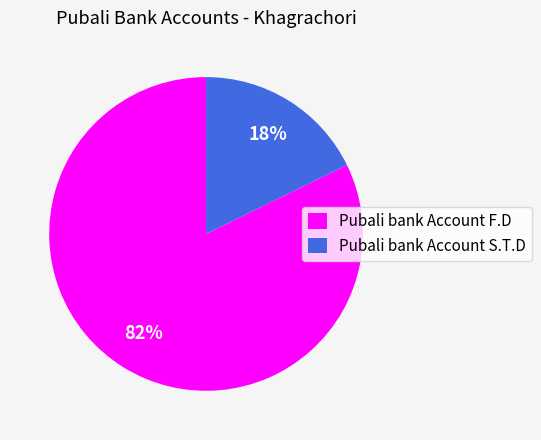

How many segments does this pie chart have?

2